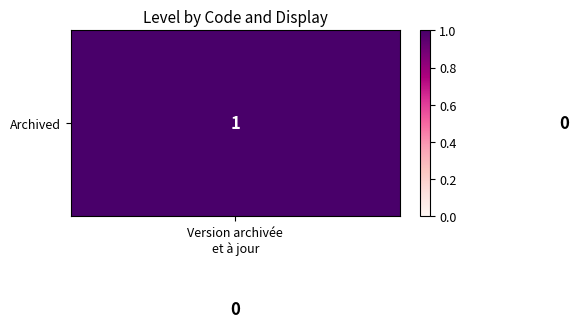

At how many categories does at least one series exceed 0?

2